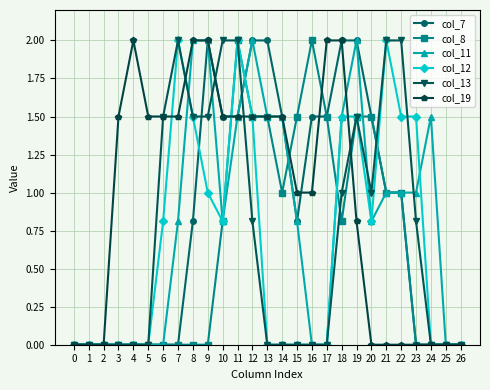

What is the sum of all col_12 values?

18.4